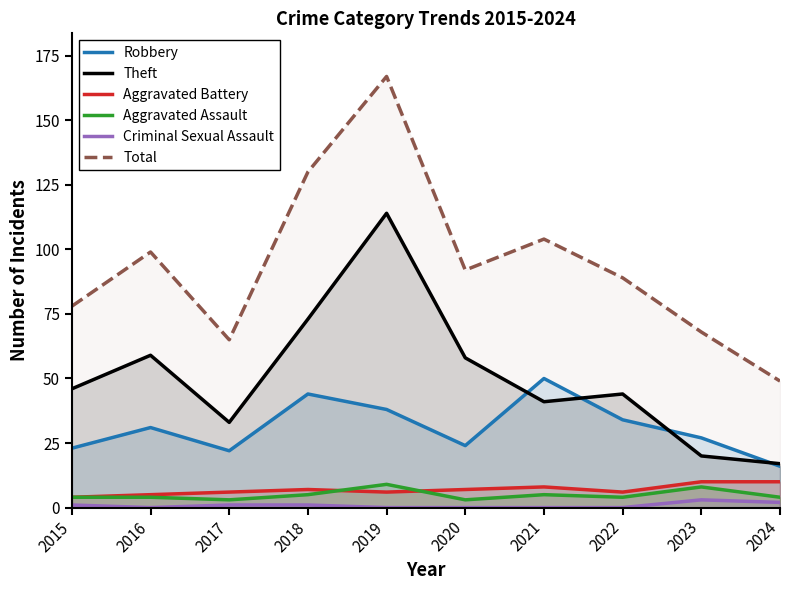

Between 2021 and 2022, which series saw the biggest shift?

Robbery